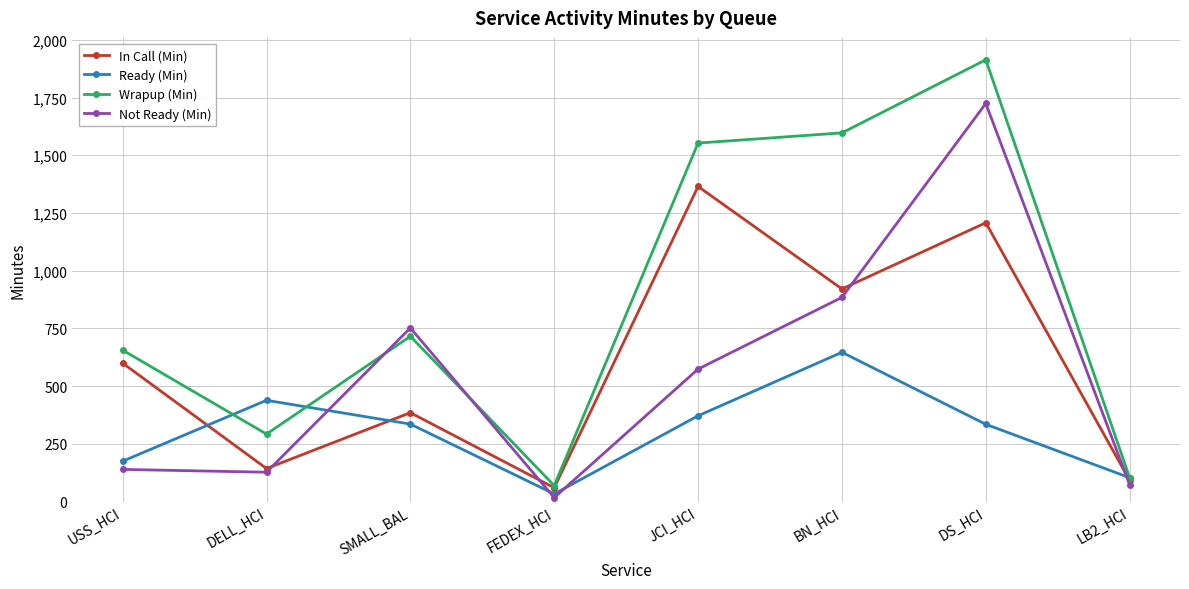

Is the value of Wrapup (Min) at FEDEX_HCI greater than the value of In Call (Min) at JCI_HCI?

No